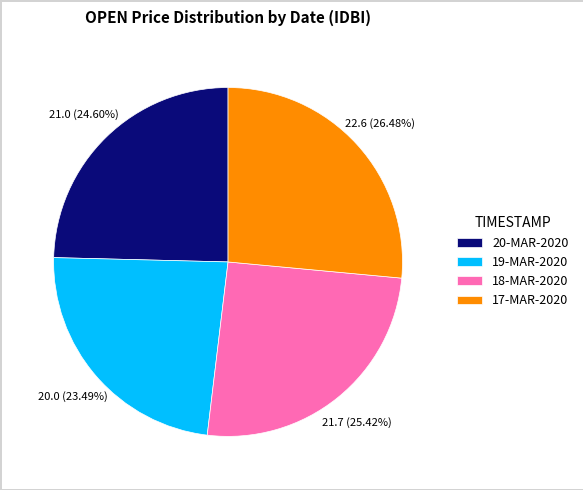

What percentage is the 17-MAR-2020 slice, to the nearest percent?

26%